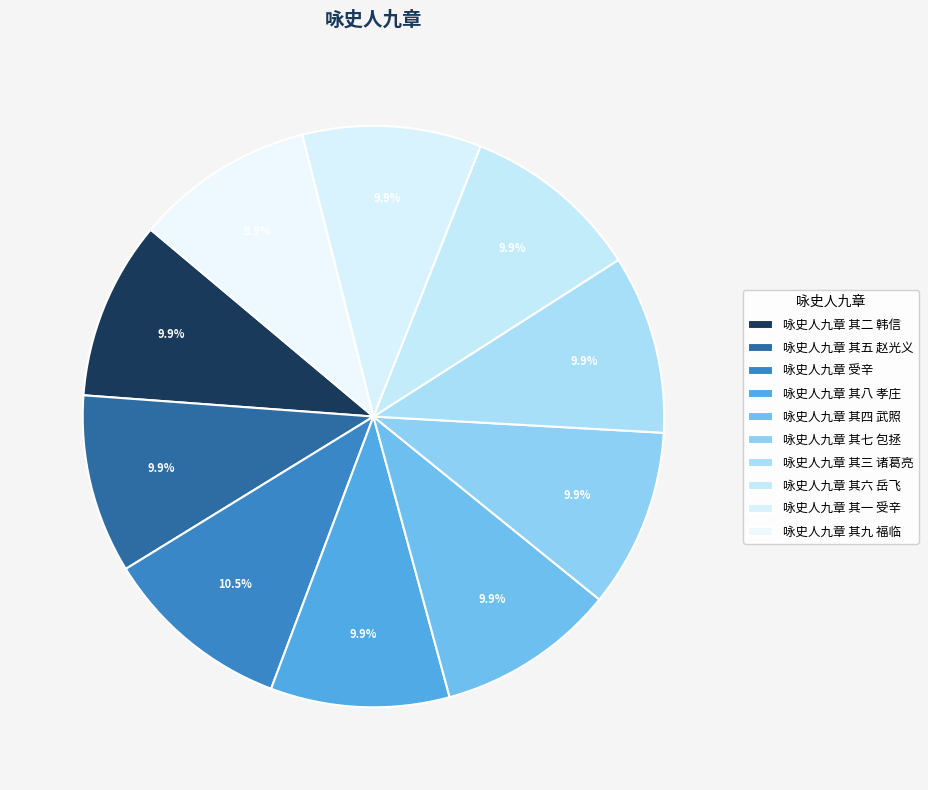

How many slices are in this pie chart?

10